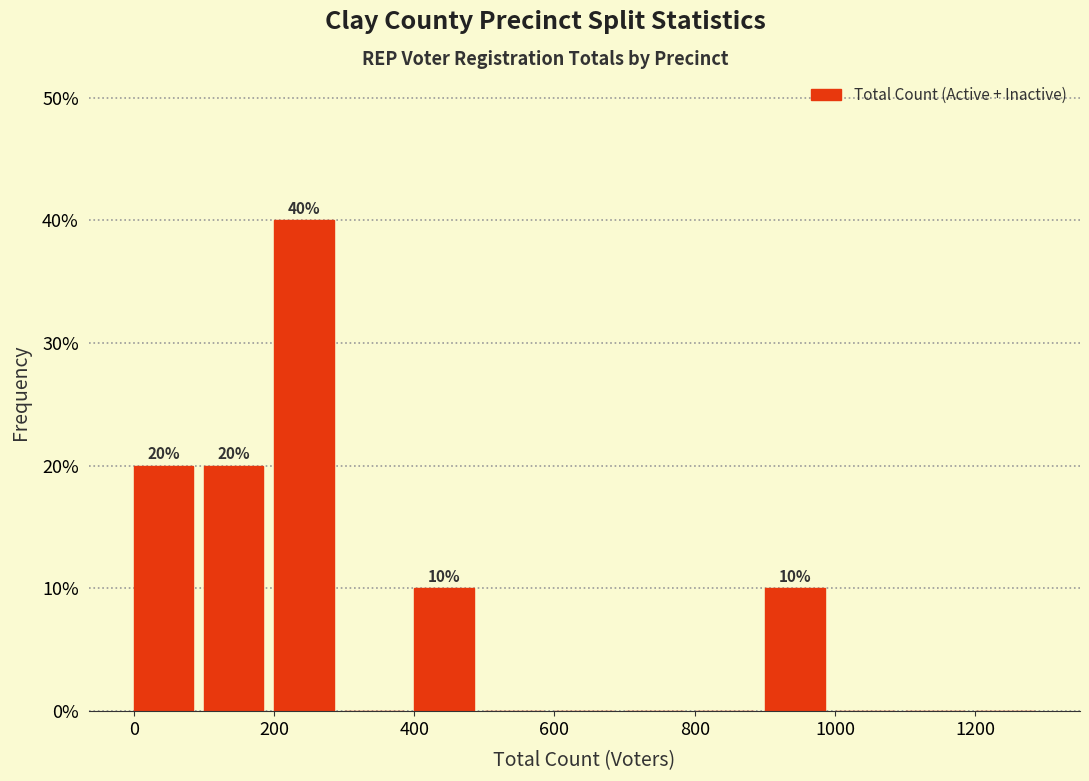

Which range on the x-axis has the tallest bar?

200 to 300